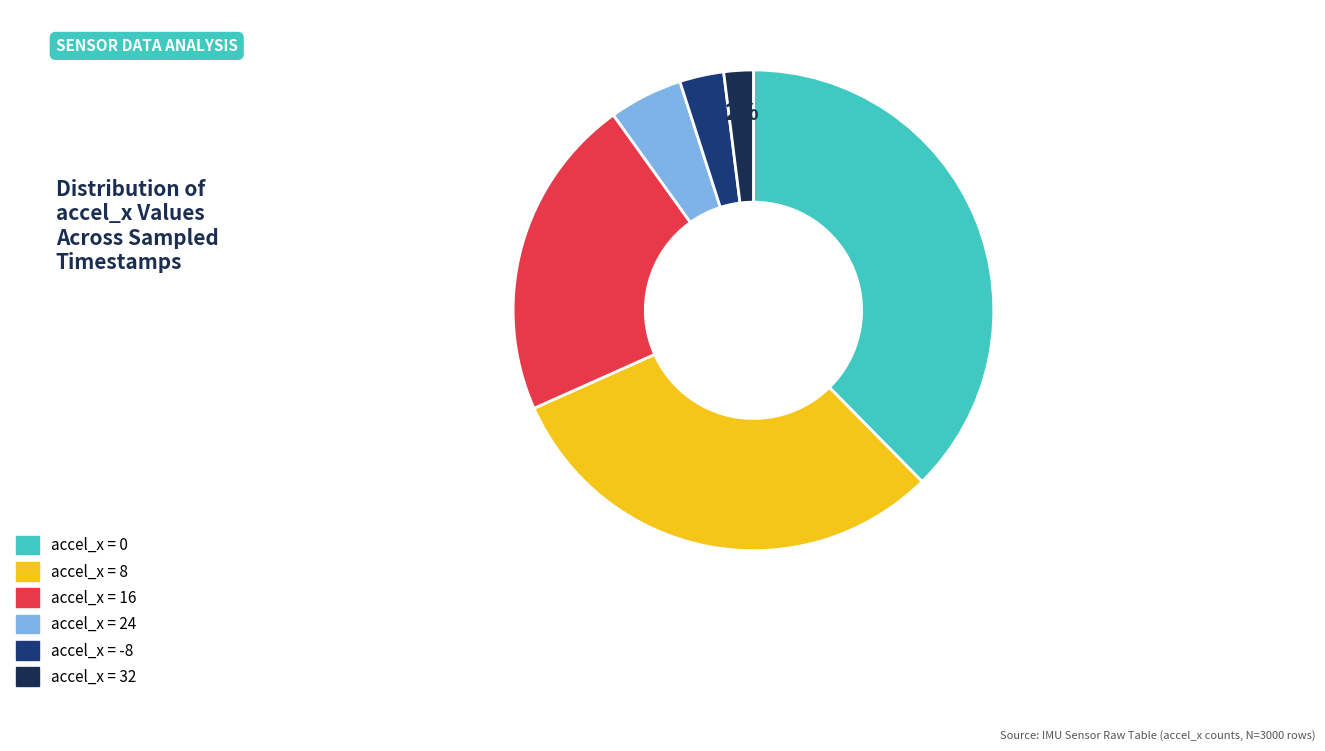

To the nearest percent, what is the average slice percentage?

17%